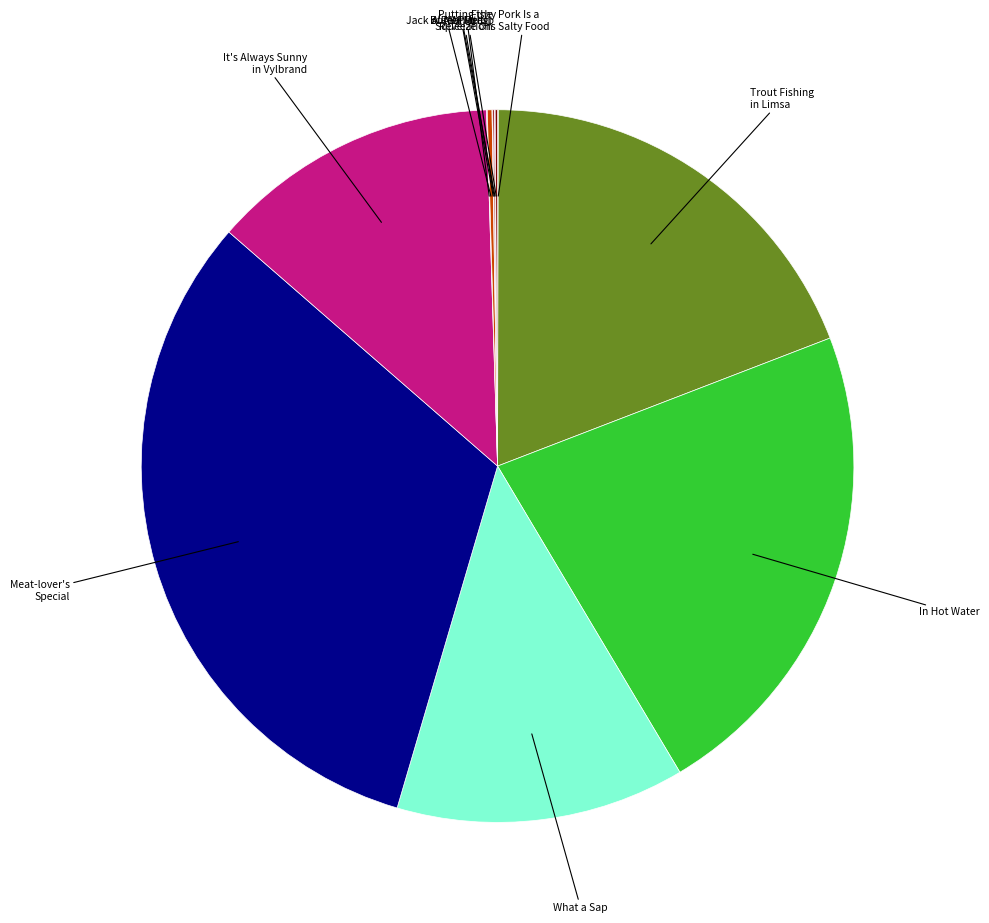

Does any single category account for the majority?

No